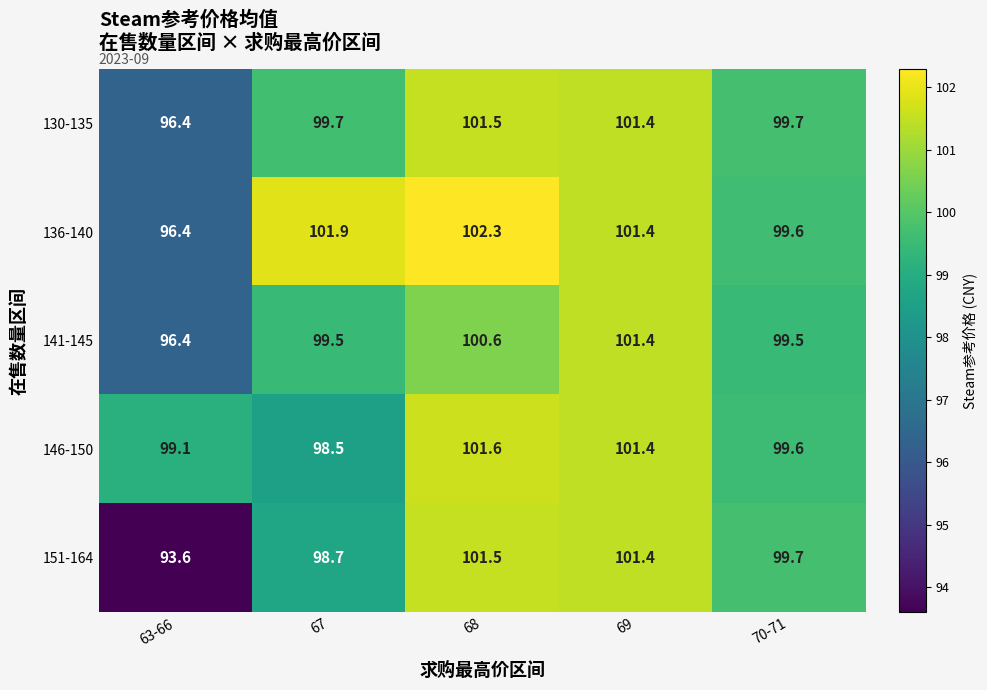

At which label does 136-140 reach its minimum?

63-66